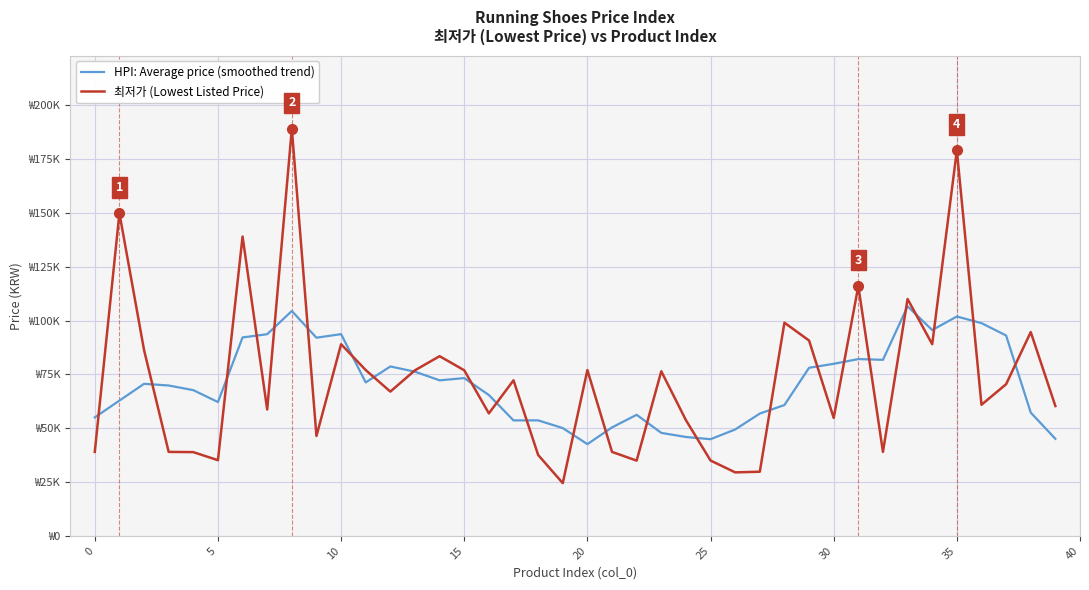

What is the difference between the maximum and minimum values in the 최저가 (Lowest Listed Price) series?

164500.0